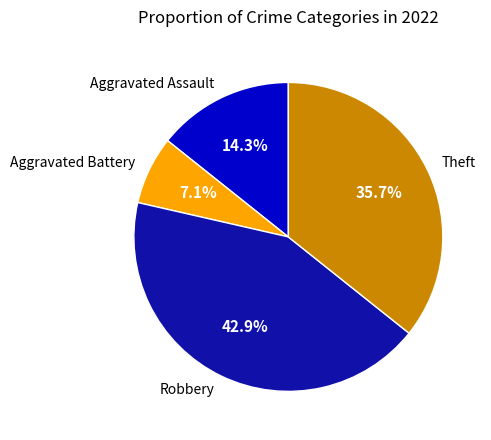

What percentage is the Robbery slice, to the nearest percent?

43%